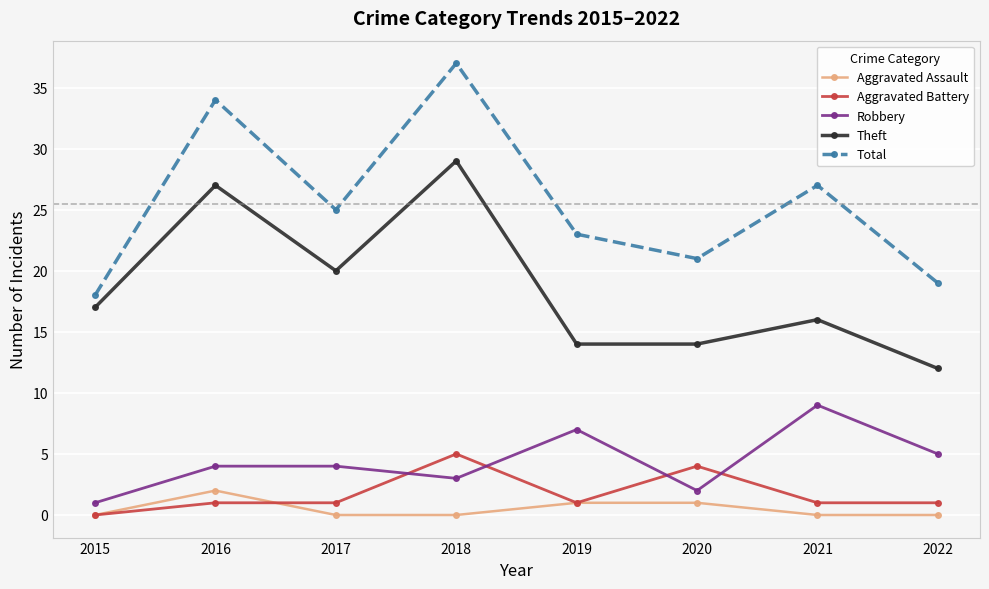

What is the total value across all series at 2018?

74